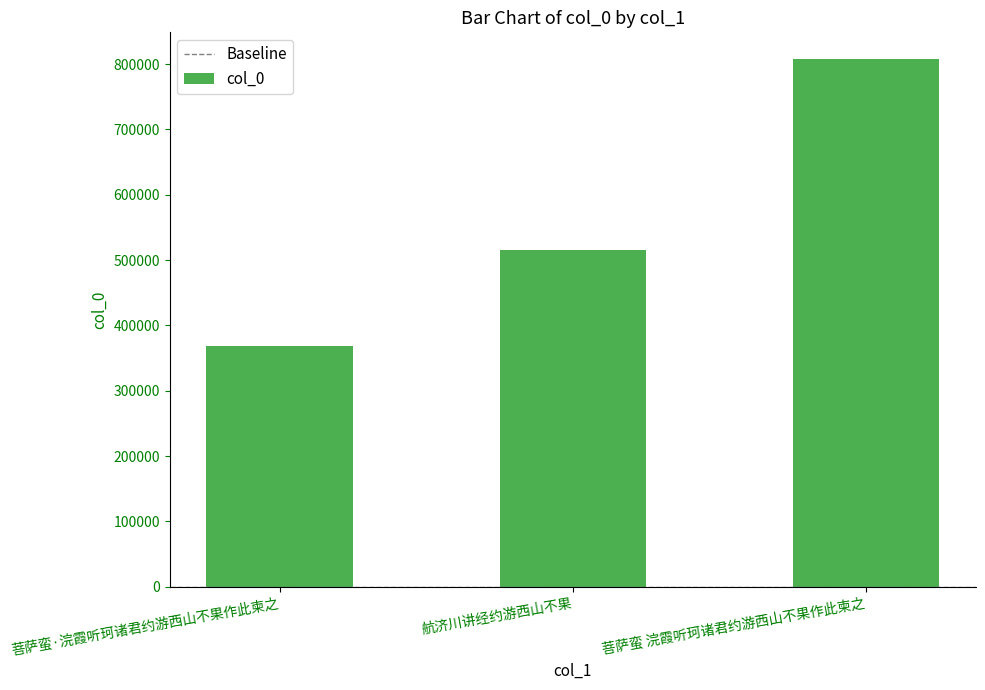

What is the difference between the values at 航济川讲经约游西山不果 and 菩萨蛮 浣霞听珂诸君约游西山不果作此柬之?

293171